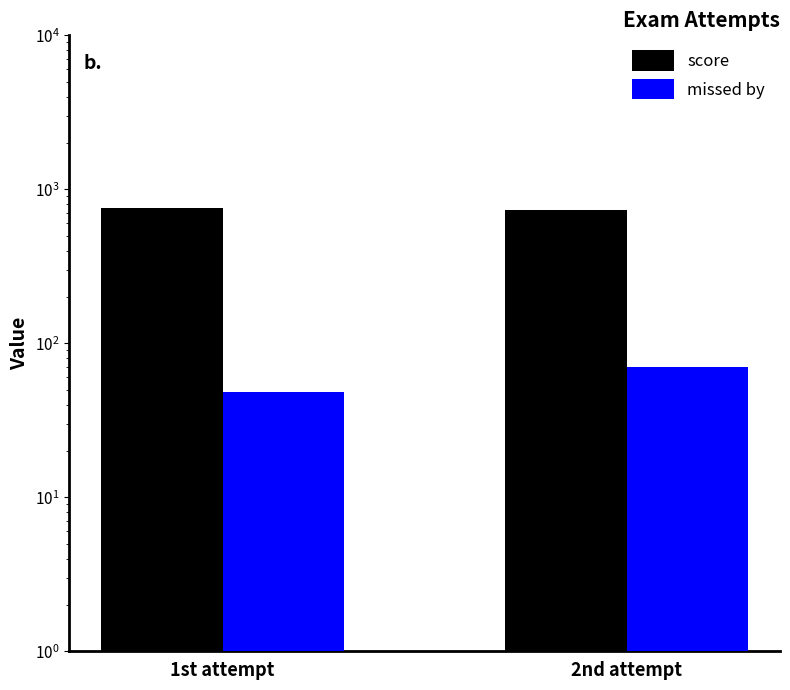

The score series shows 1011 at 1st attempt. True or false?

False